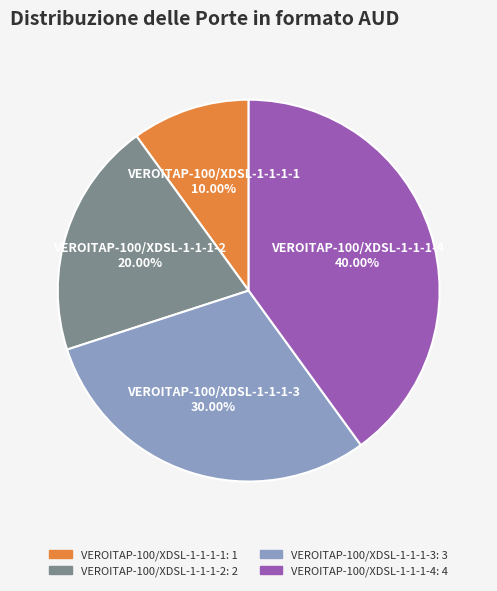

What percentage do VEROITAP-100/XDSL-1-1-1-3 and VEROITAP-100/XDSL-1-1-1-4 together represent?

70.0%